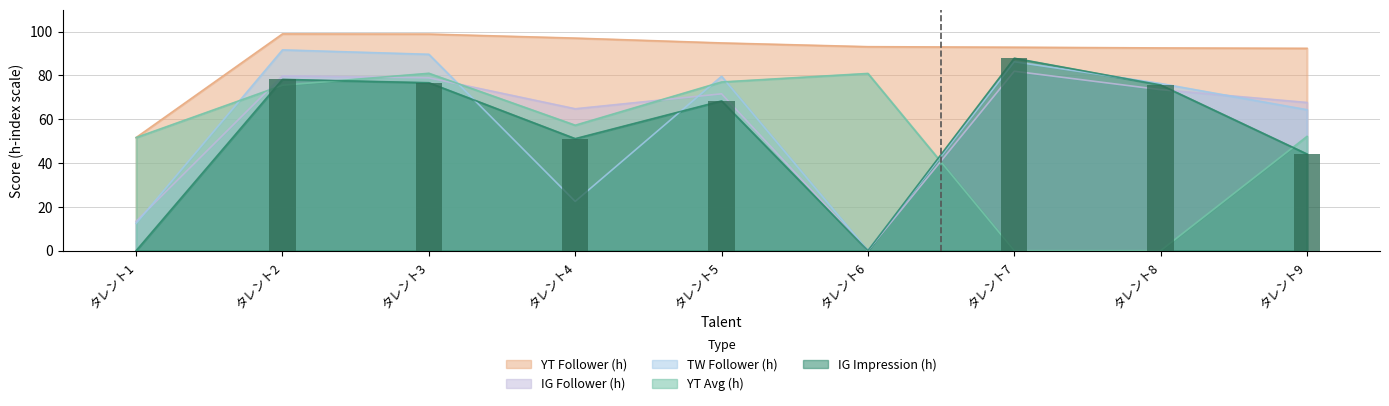

Is the value of twFollower_h at タレント7 greater than the value of ytAvg_h at タレント1?

Yes